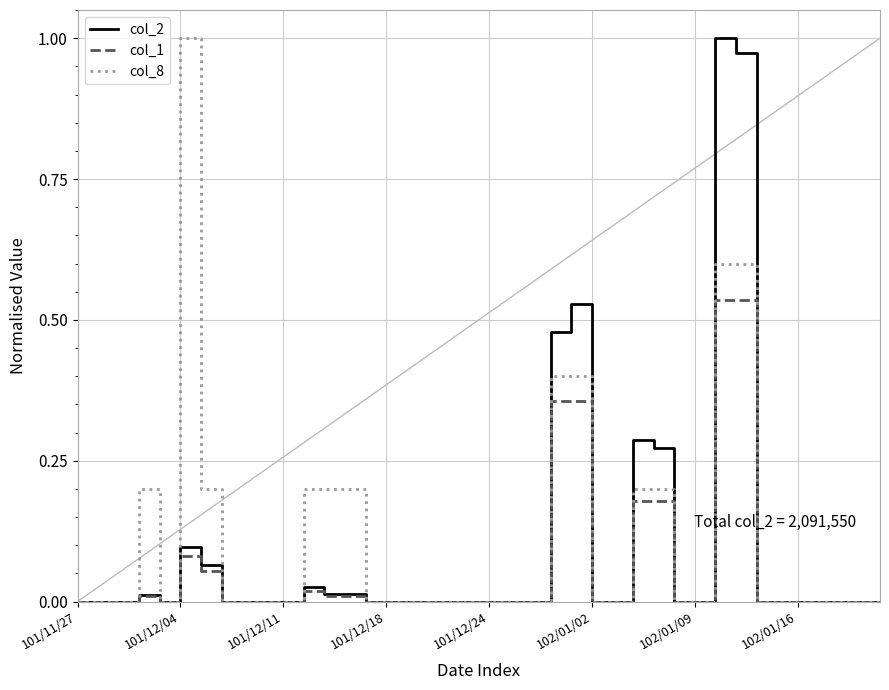

In col_8, how many points are higher than both neighbors (excluding endpoints)?

2